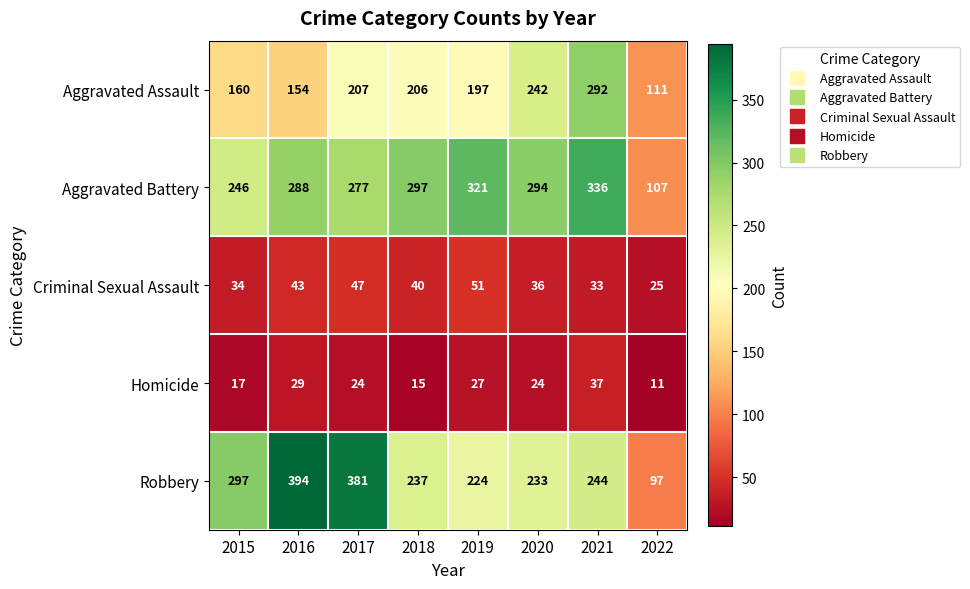

What is the sum of all Aggravated Assault values?

1569